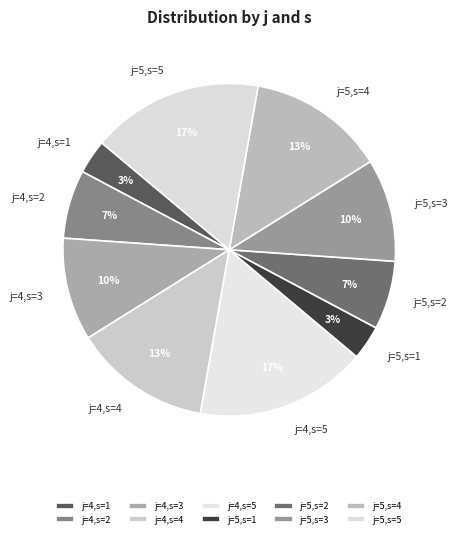

Is there a majority slice in this chart?

No